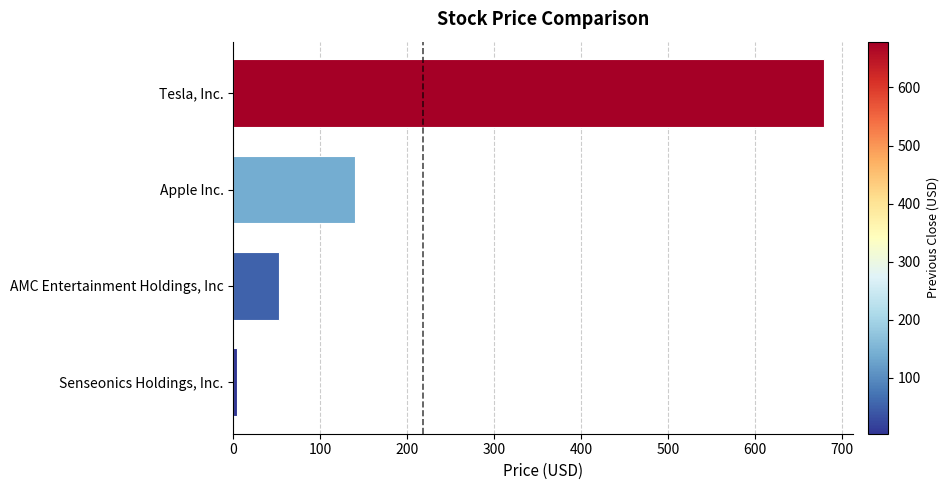

What is the difference between the second highest and second lowest values?

88.0